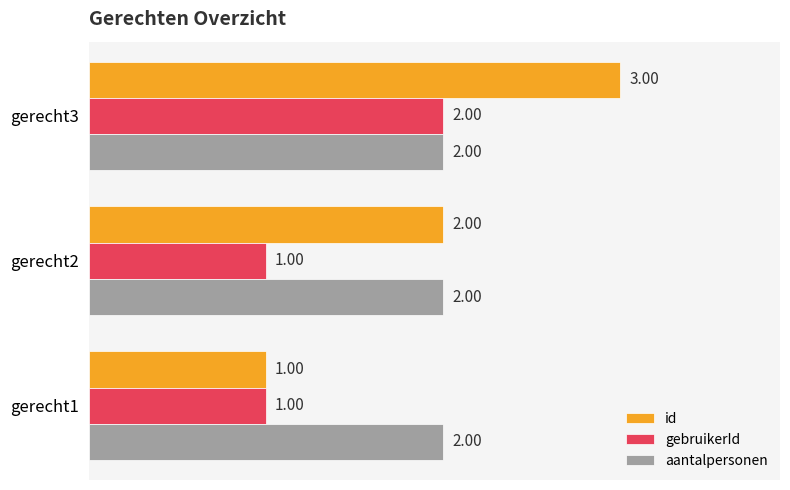

How many gebruikerId values are between 1 and 2?

3